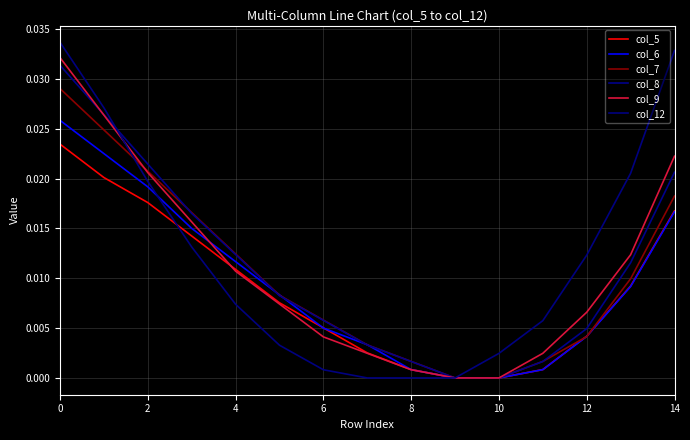

Which series has the widest spread of values?

col_12